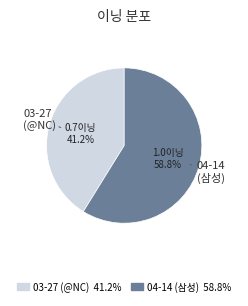

Does 03-27 (@NC) represent more than half of the total?

No